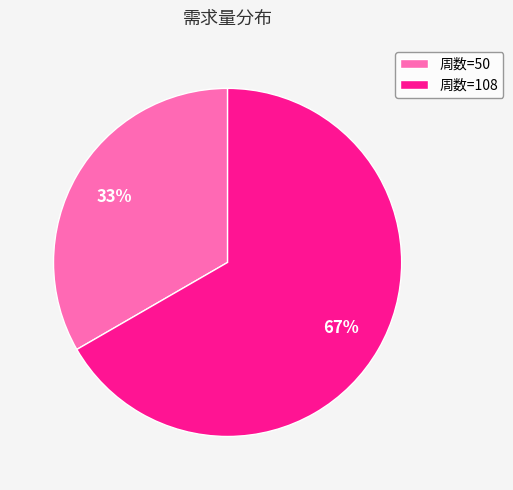

Which category has the biggest portion of the pie?

周数=108